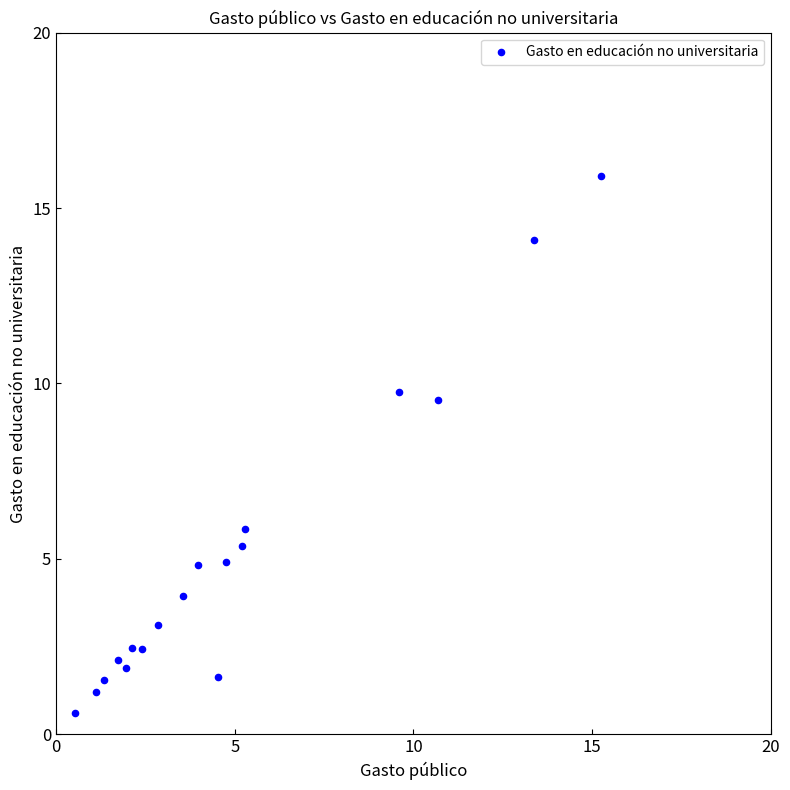

What is the range of X values (max minus min)?

14.7